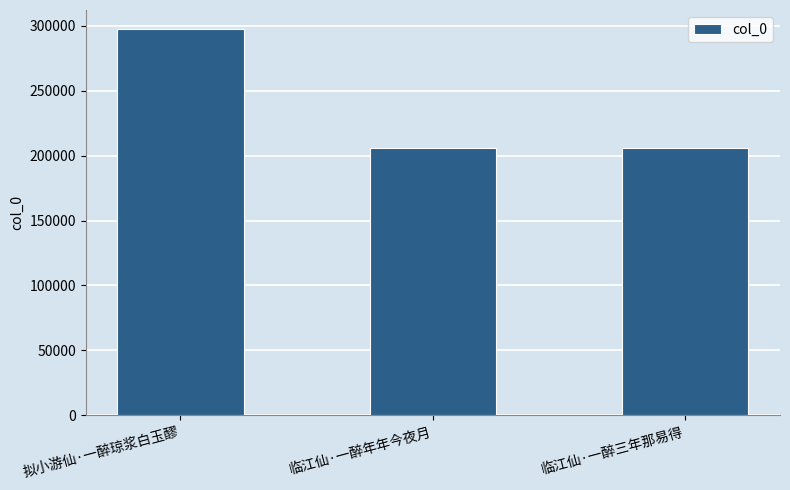

Count the number of data series in this chart.

1